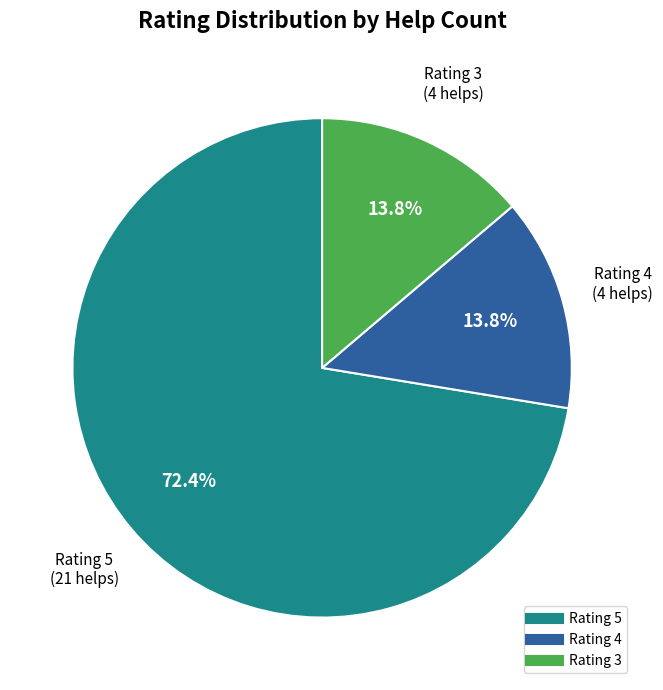

Is there any slice that represents more than half of the pie?

Yes